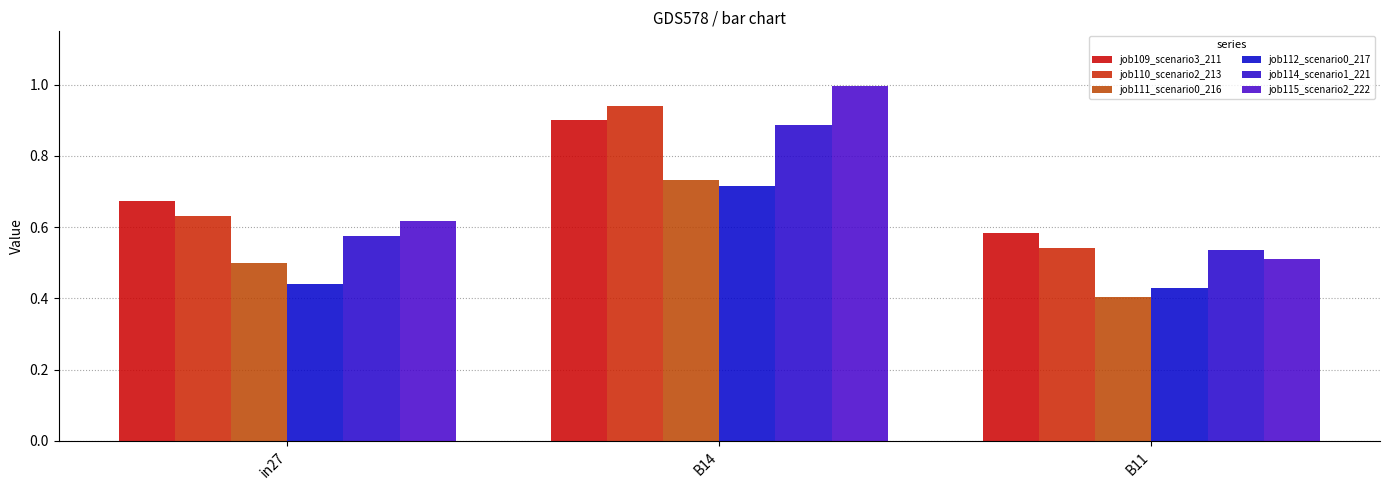

At which label does job111_scenario0_216 reach its minimum?

B11